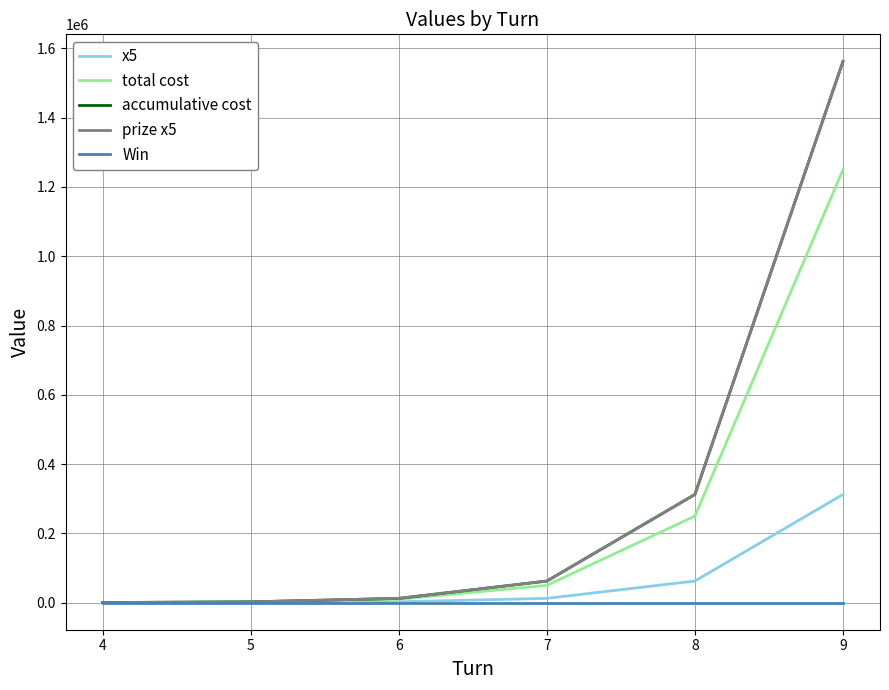

The total cost series shows 97273 at 8. True or false?

False